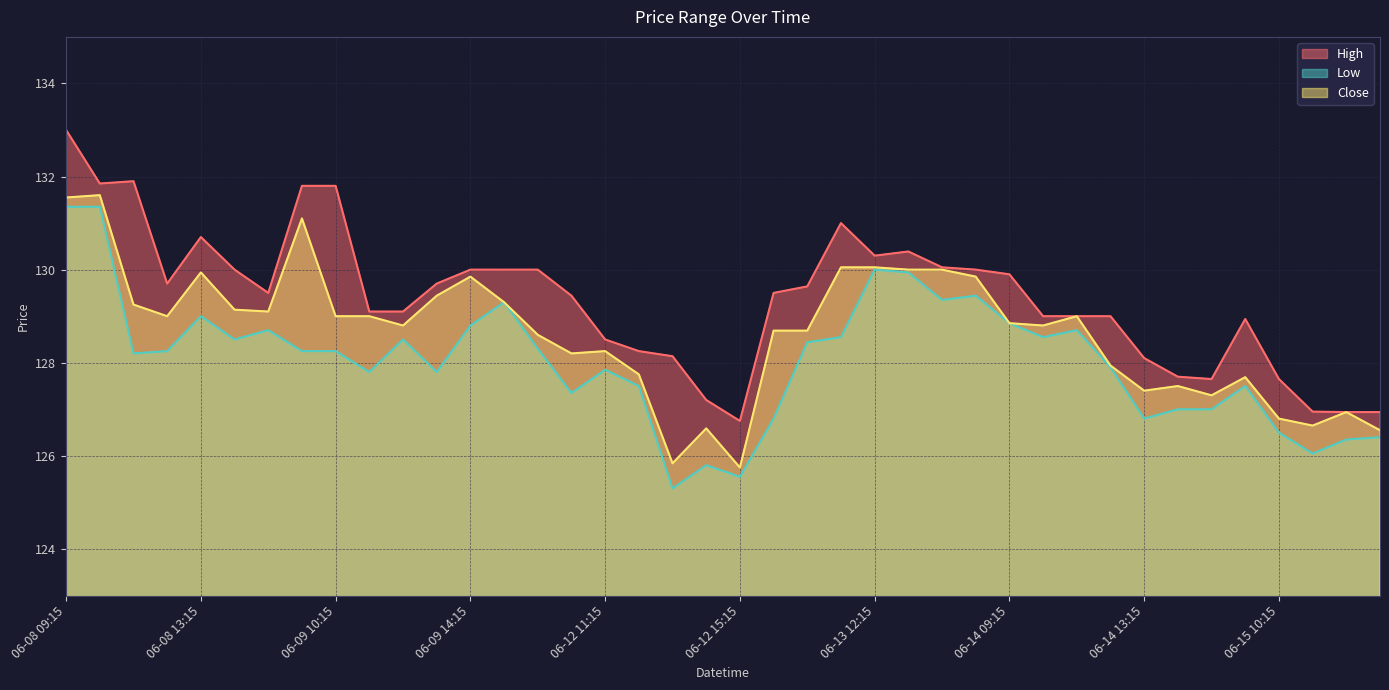

How many categories are shown in the chart?

40